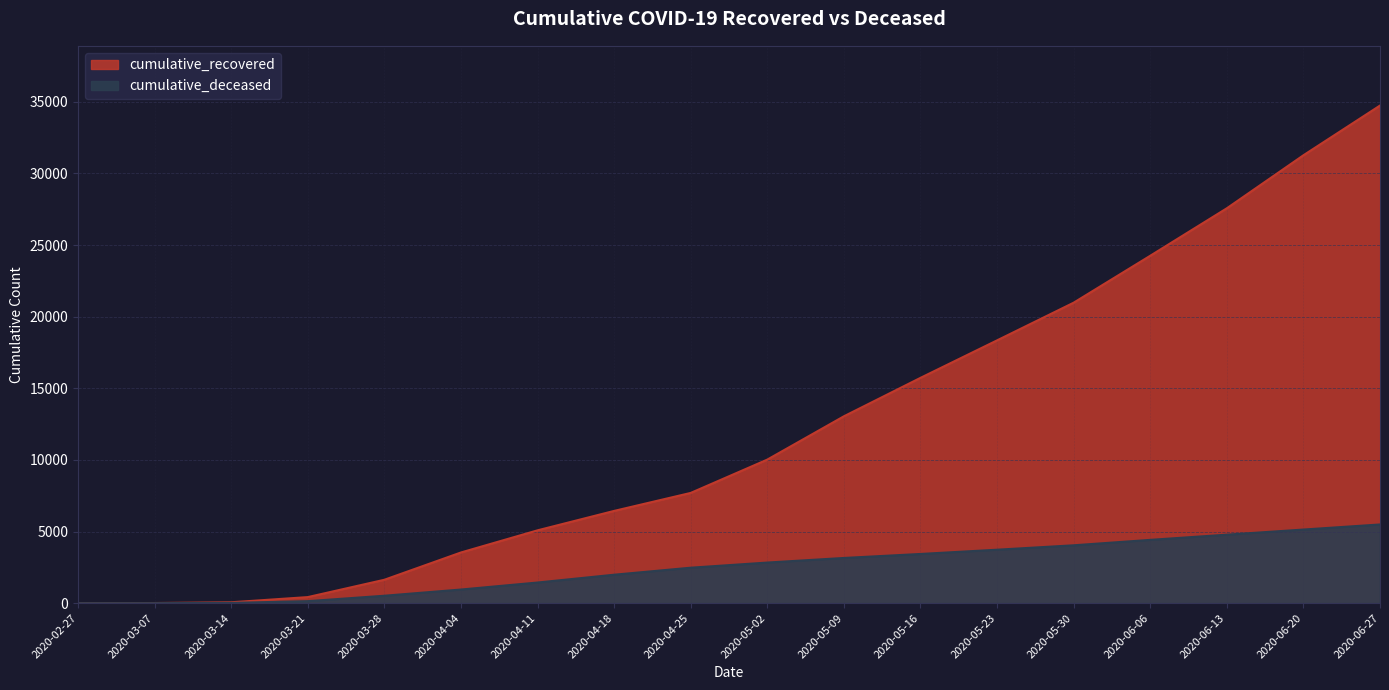

At which label does cumulative_deceased reach its minimum?

2020-02-27